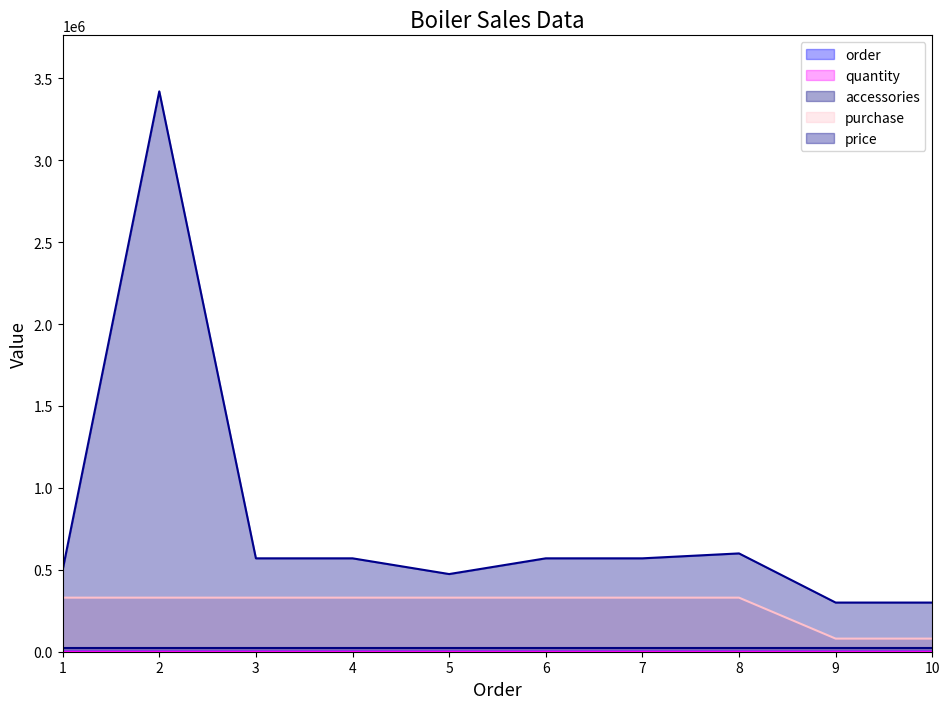

What is the maximum value for price?

3420000